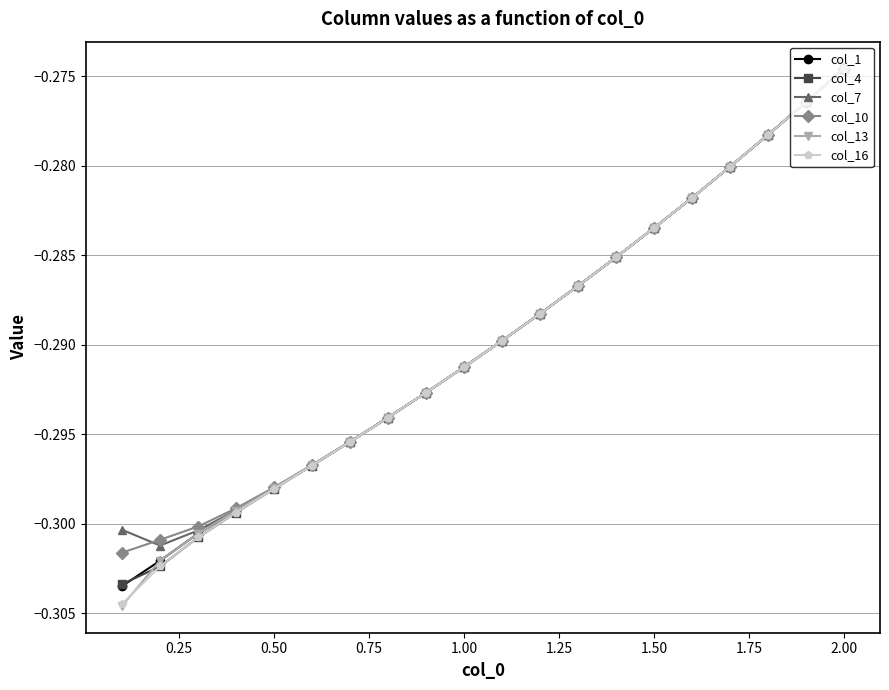

Which series has the widest spread of values?

col_13